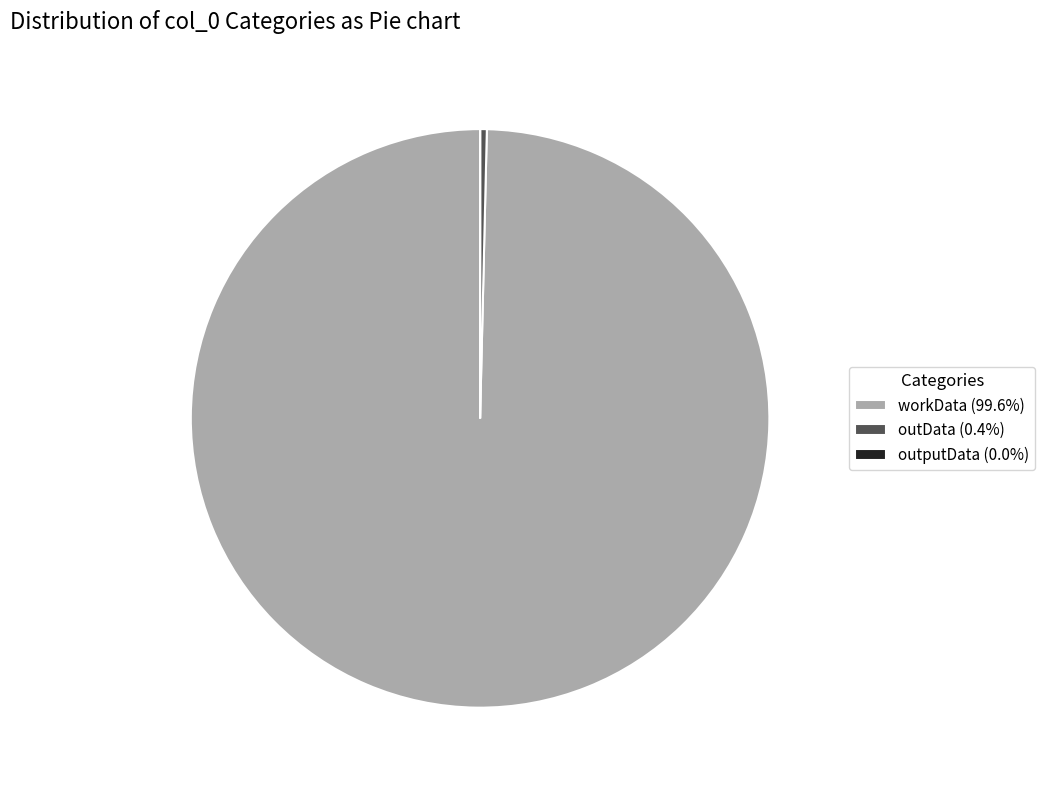

Which category has the biggest portion of the pie?

workData